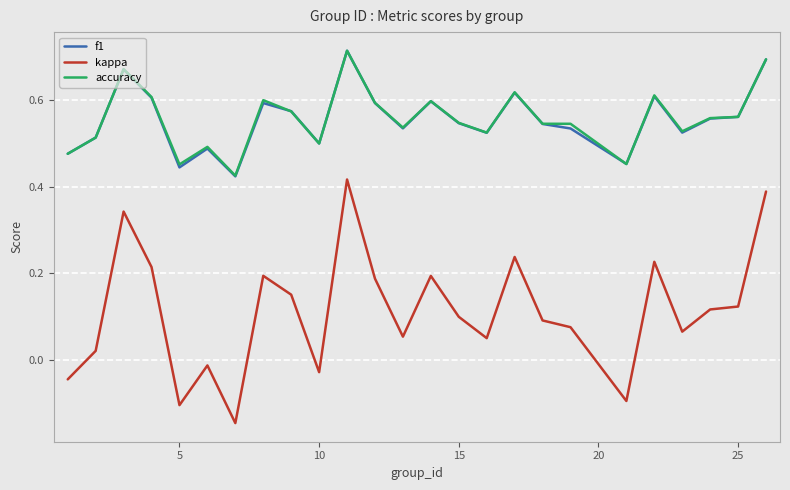

Which series has the widest spread of values?

kappa